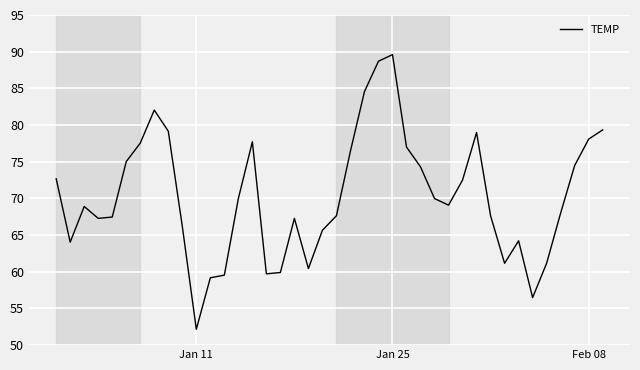

How many categories are shown in the chart?

40